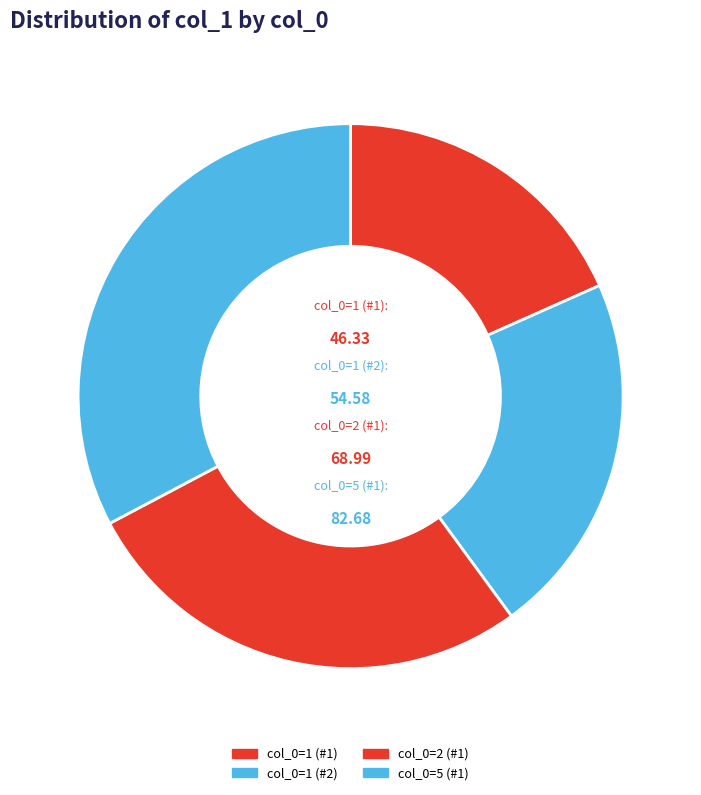

Does col_0=1 (#1) represent more than half of the total?

No